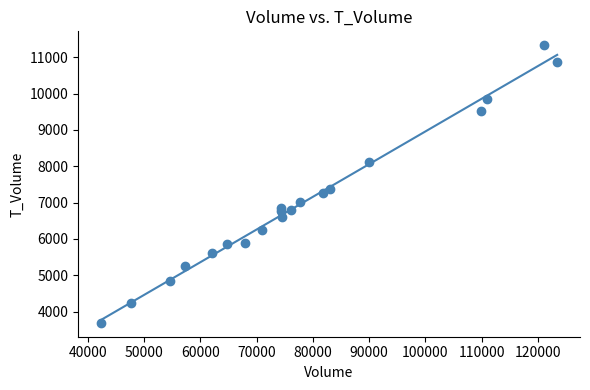

What Y value in the scatter plot is closest to 7512?

7367